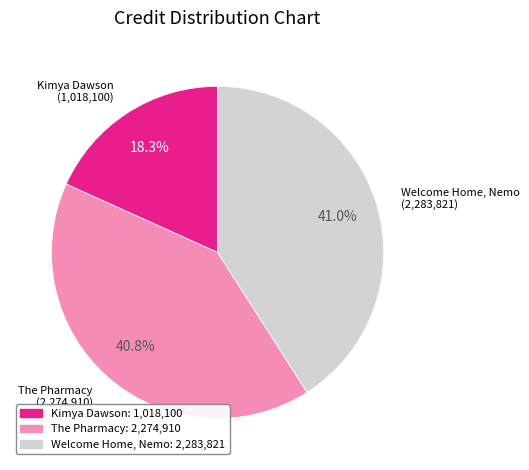

What percentage is NOT represented by Welcome Home, Nemo?

59.0%